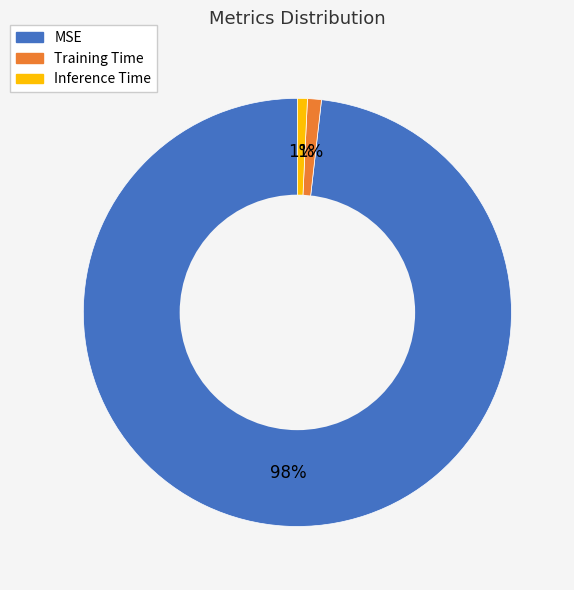

Is the sum of Training Time and Inference Time greater than half?

No